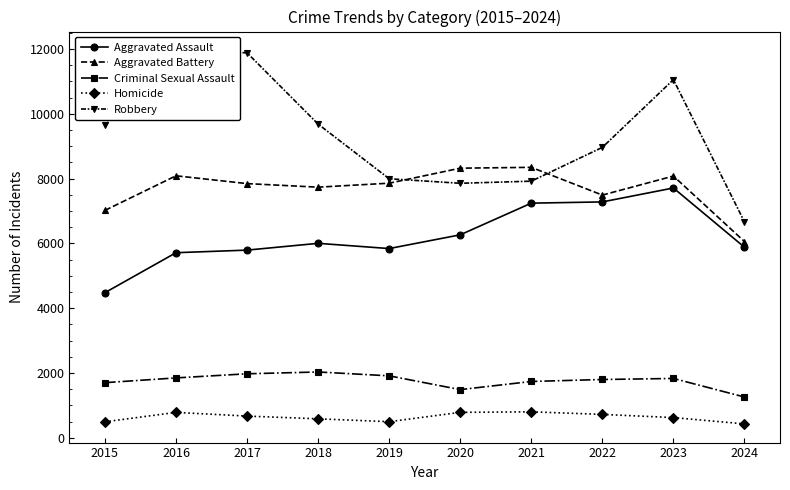

Is this an area chart (filled region under the line)?

No